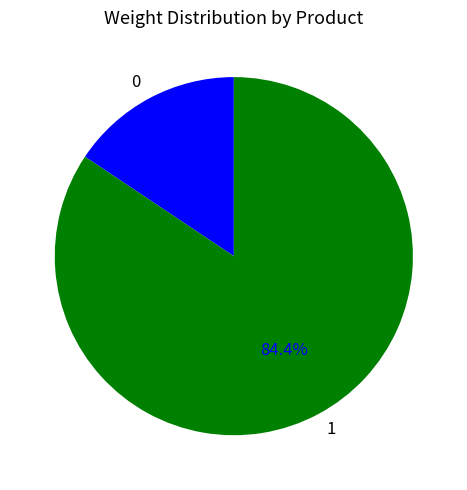

To the nearest percent, what portion does 1 represent?

84%